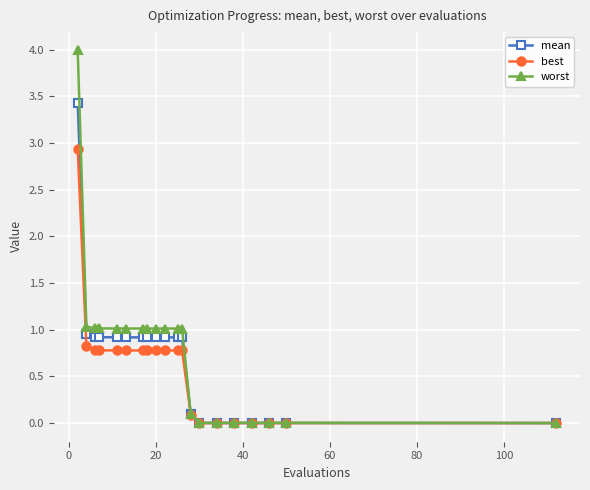

What is the average value of the worst series?

0.8